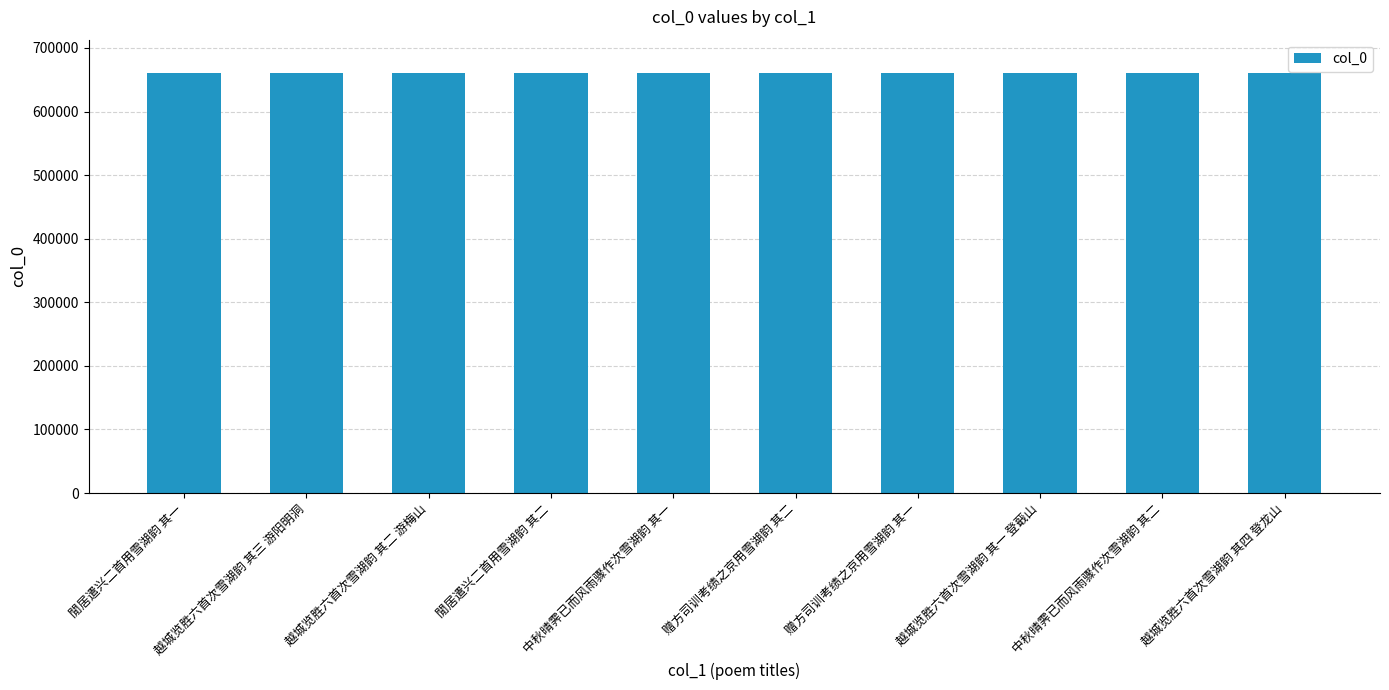

What is the value of the 8th bar from the left?

660098